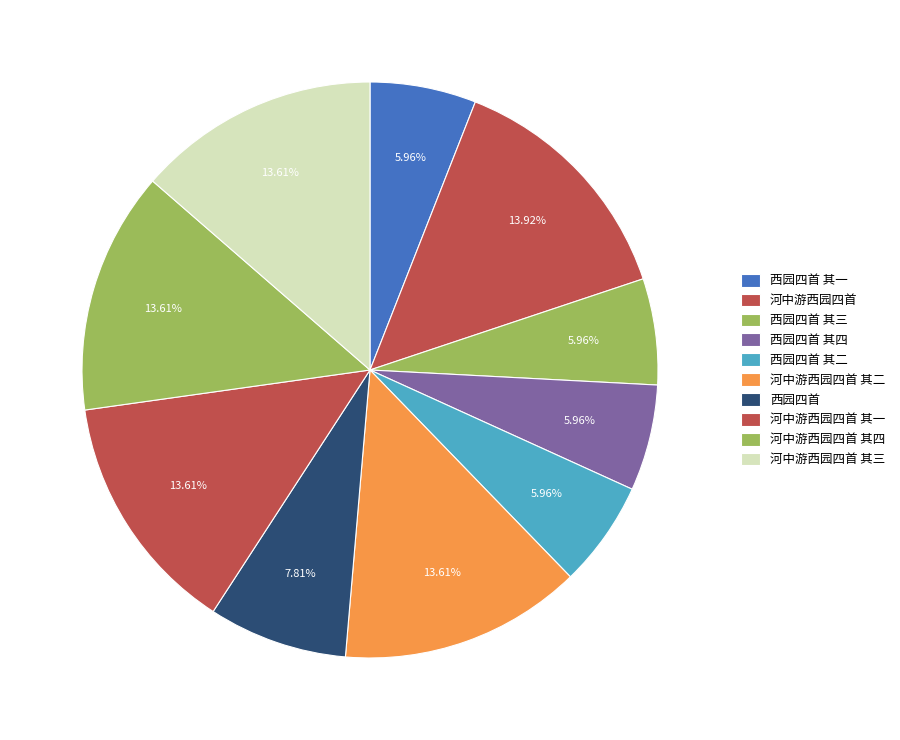

To the nearest percent, what is the combined percentage of 西园四首 其三 and 西园四首 其二?

12%